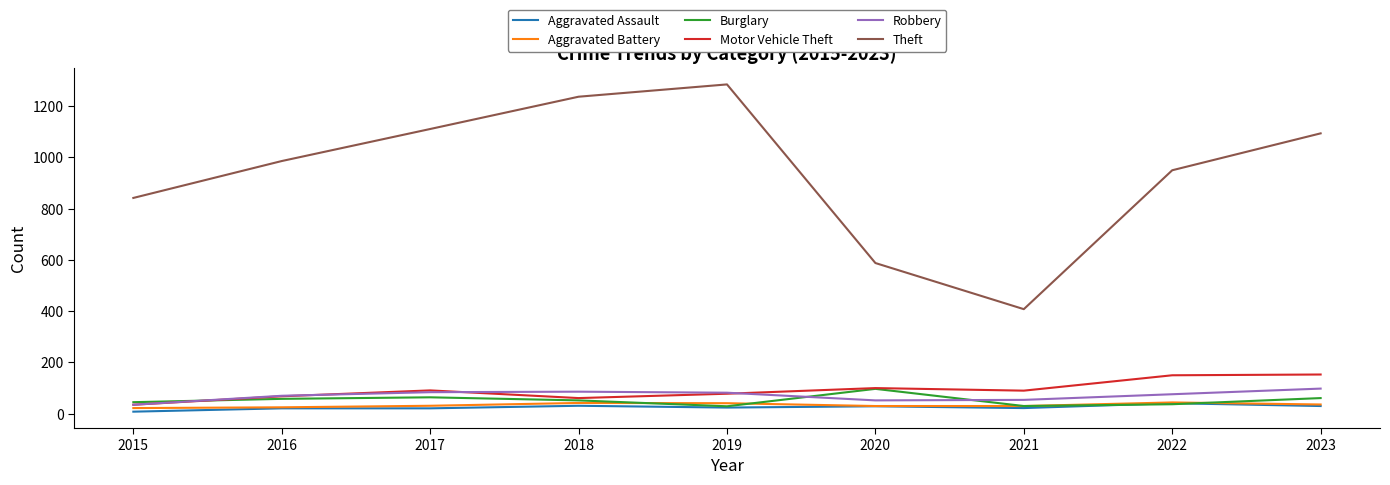

What is the sum of the Robbery values at 2022 and 2019?

158